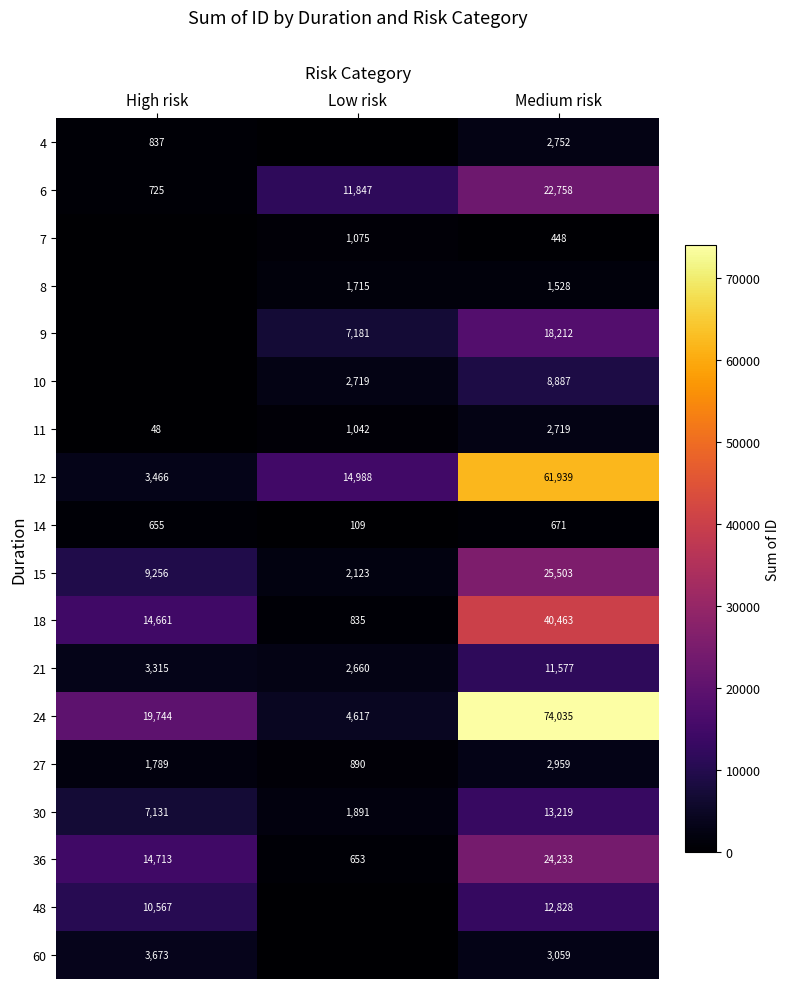

What is the difference between the maximum and minimum values in the 30 series?

11328